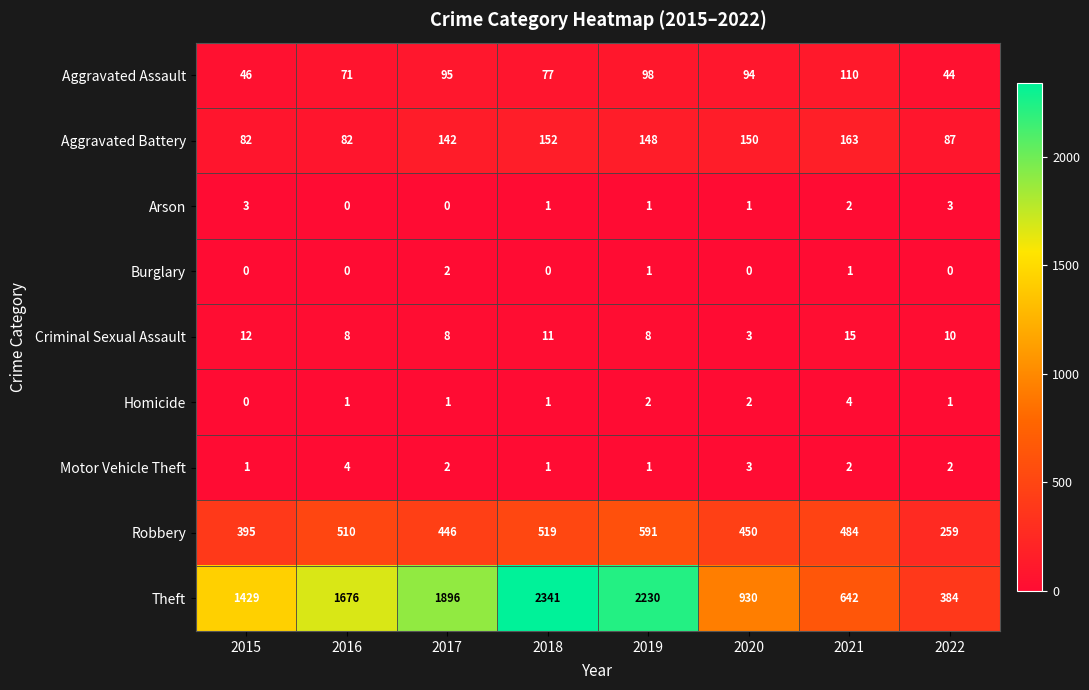

Rank the categories by Aggravated Assault value from highest to lowest.

2021, 2019, 2017, 2020, 2018, 2016, 2015, 2022